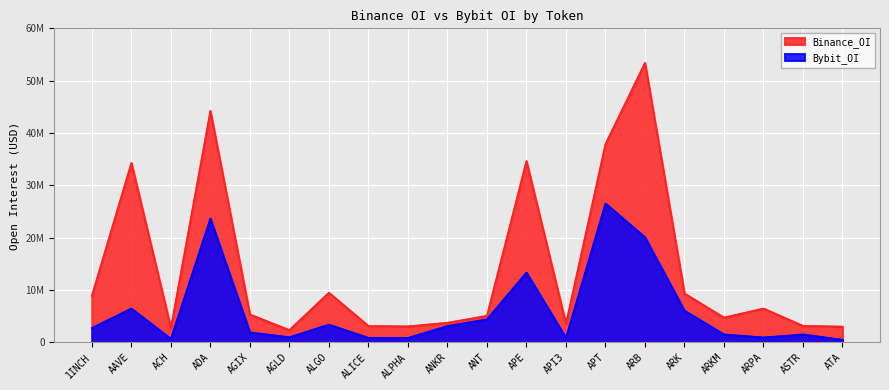

What is the minimum value shown in the chart?

522625